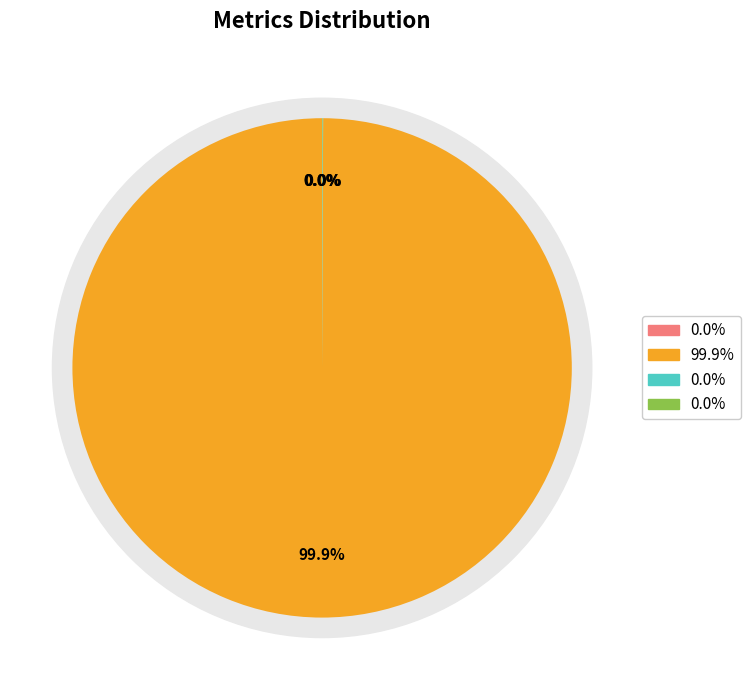

To the nearest percent, what is the average slice percentage?

25%